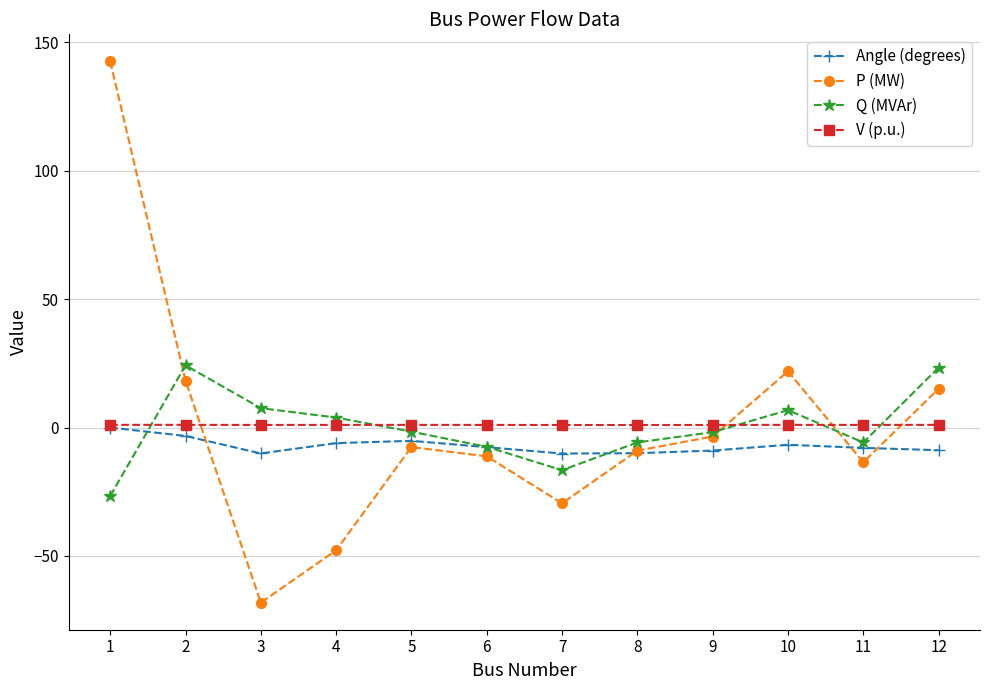

Which series has the largest range (max minus min)?

P (MW)